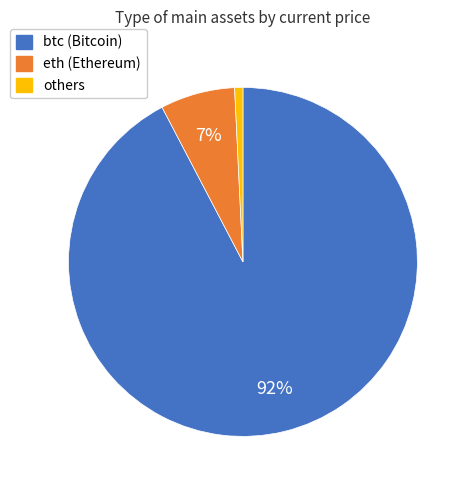

To the nearest percent, what is the average slice percentage?

33%